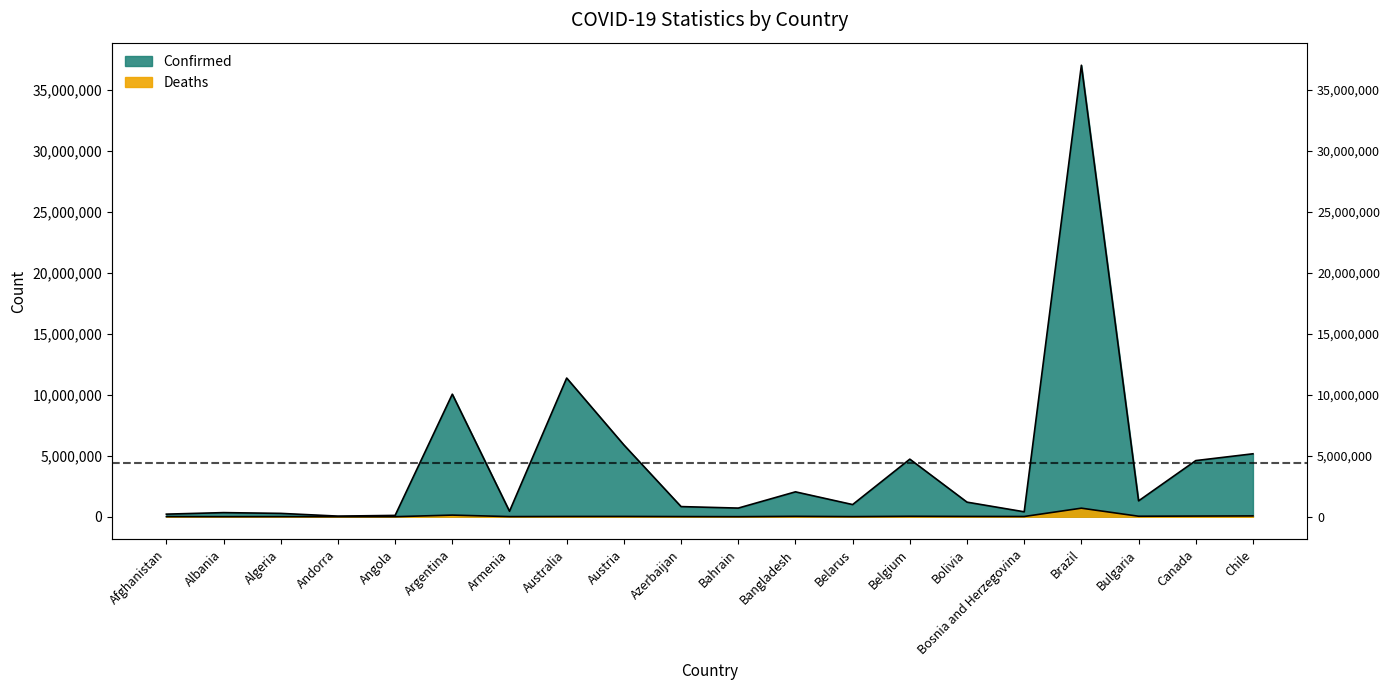

Where is the first local minimum for Confirmed?

Andorra